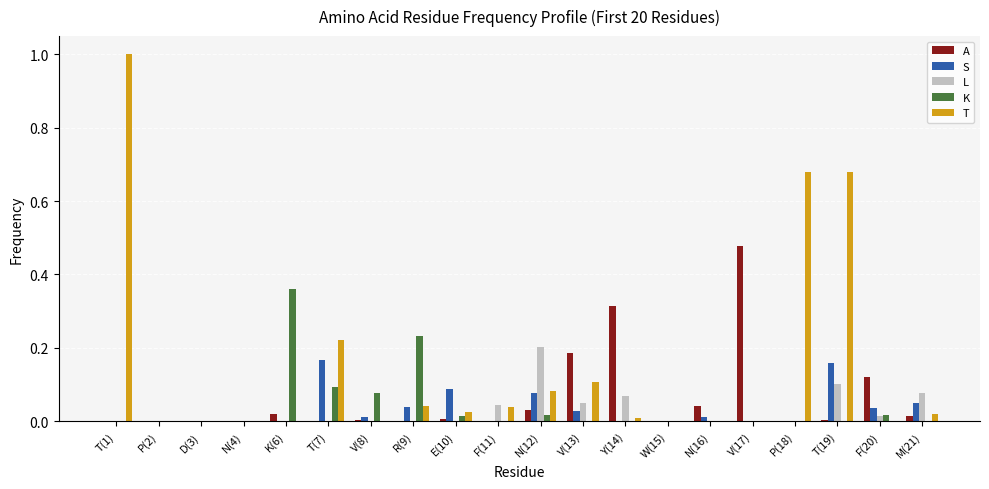

Count the number of categories in the chart.

20